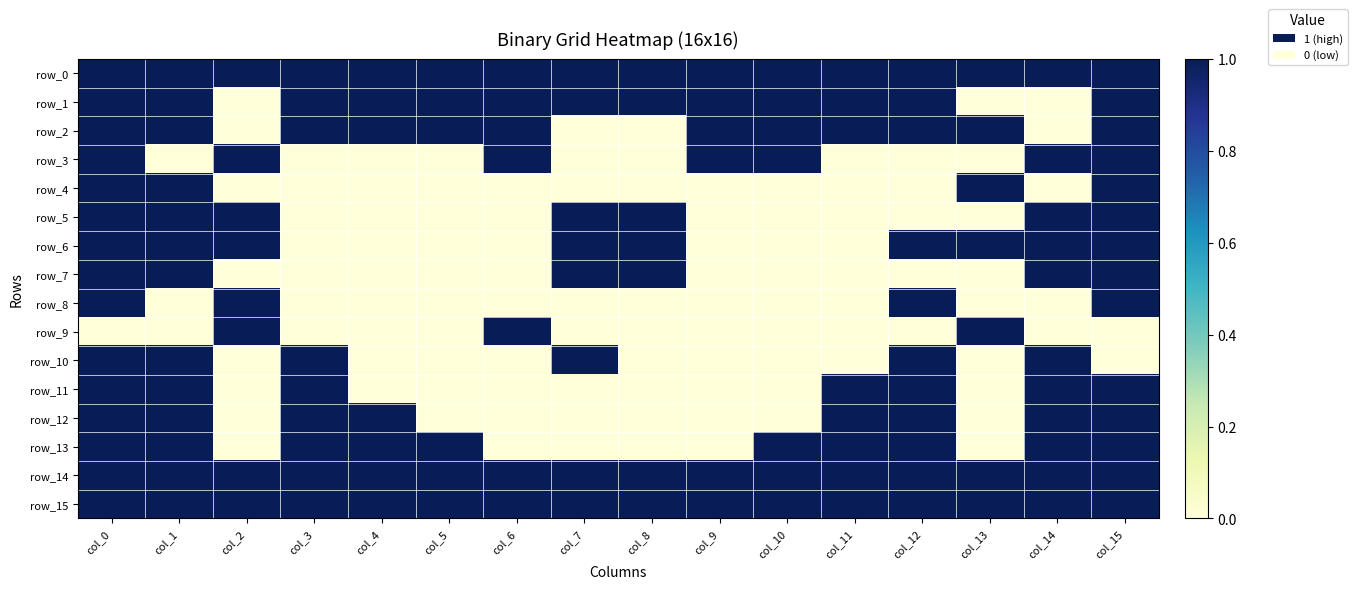

At how many categories does at least one series exceed 0?

16